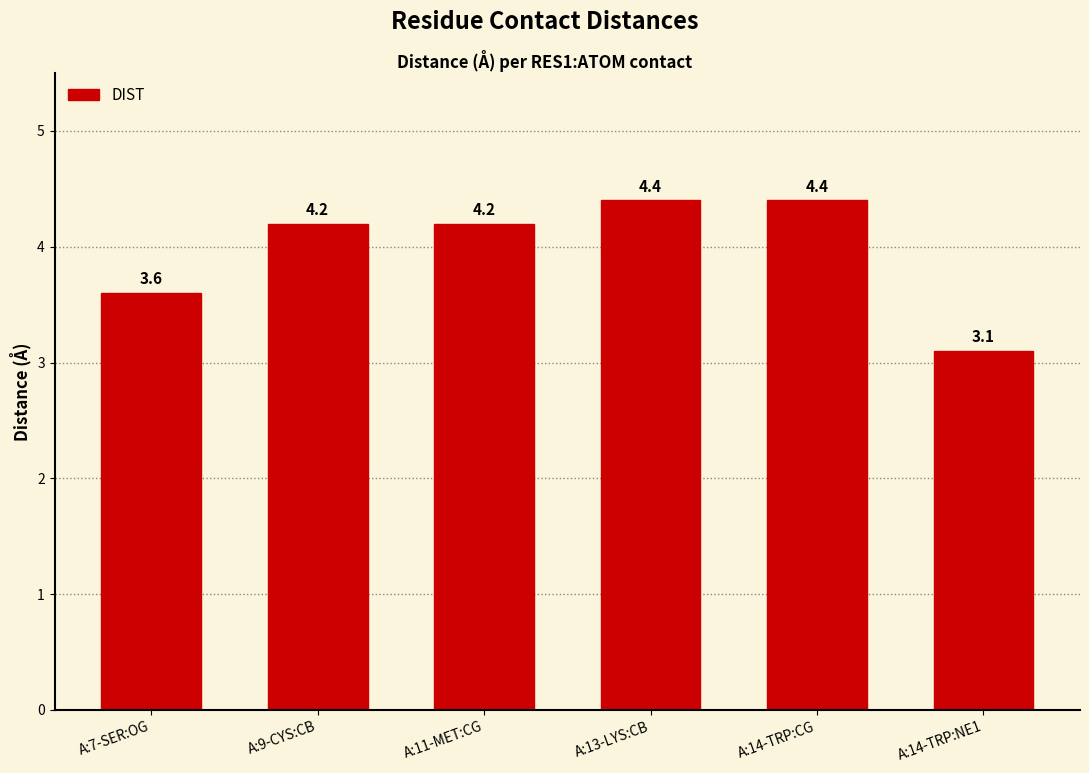

Reading left to right, what are all the values shown in this chart?

A:7-SER:OG=3.6	A:9-CYS:CB=4.2	A:11-MET:CG=4.2	A:13-LYS:CB=4.4	A:14-TRP:CG=4.4	A:14-TRP:NE1=3.1